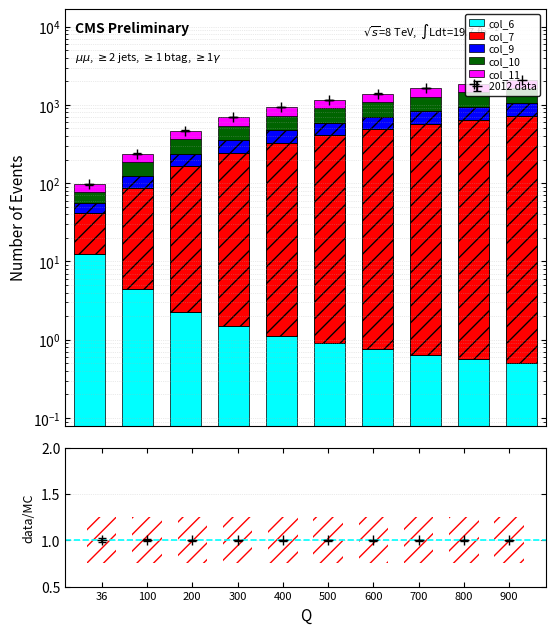

How many series are shown in this chart?

5